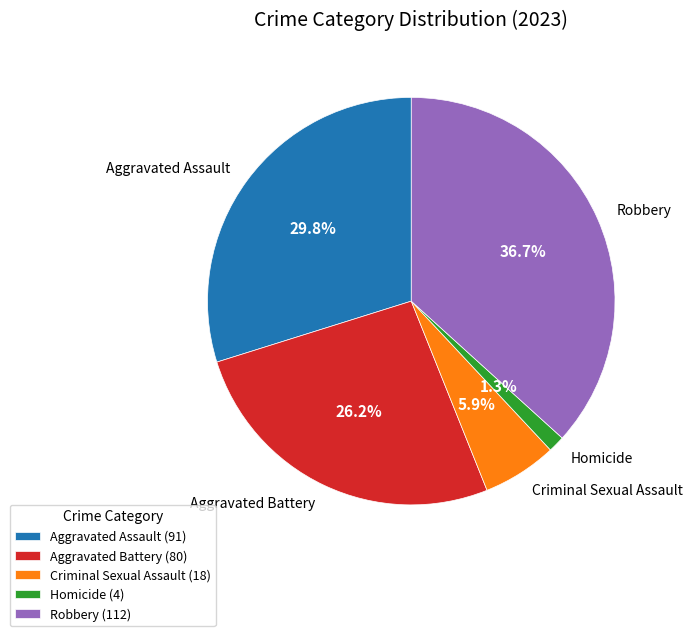

Is there any slice that represents more than half of the pie?

No